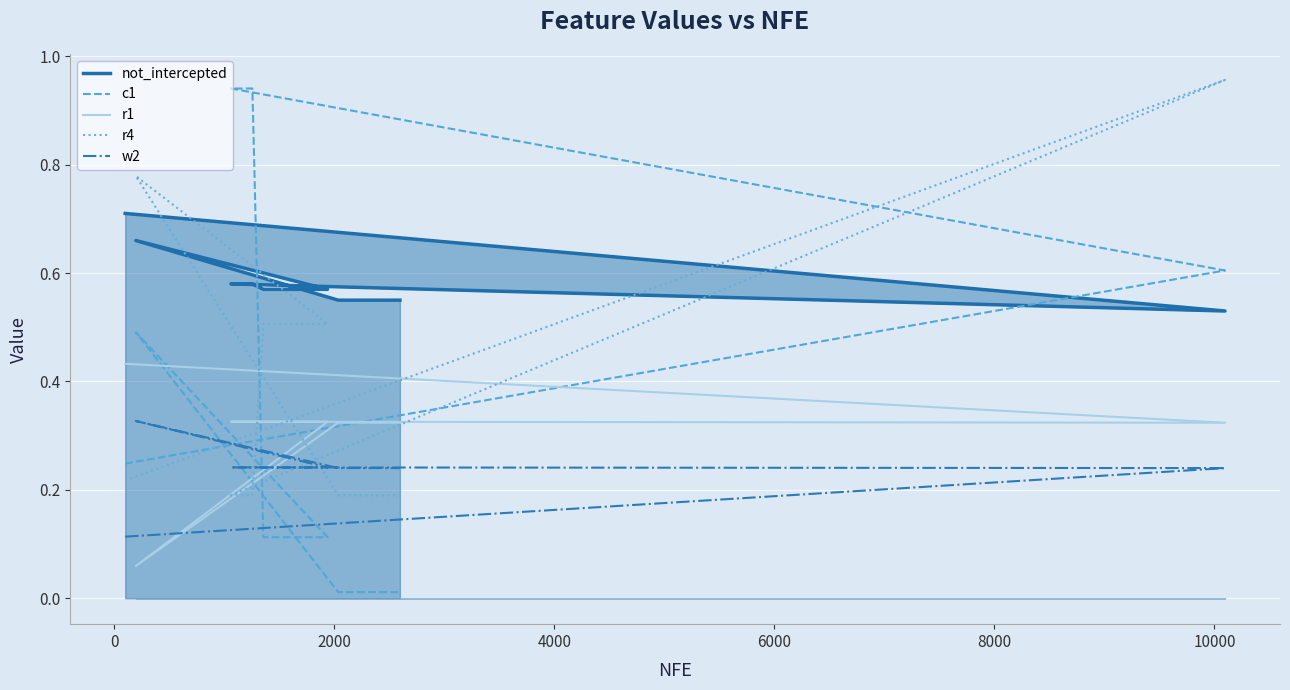

How many lines are shown in the chart?

5